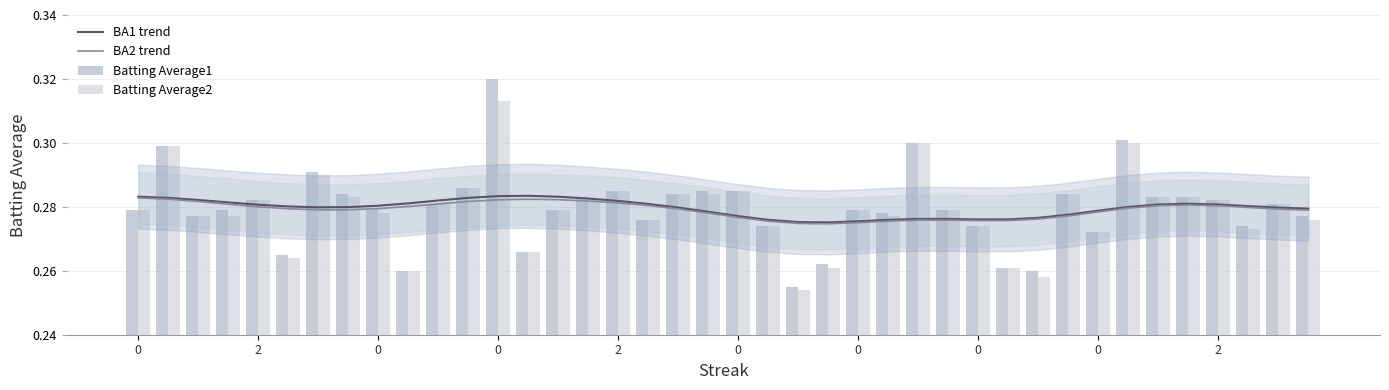

Is the value of BA1 trend at 0 greater than the value of BA2 trend at 0?

Yes